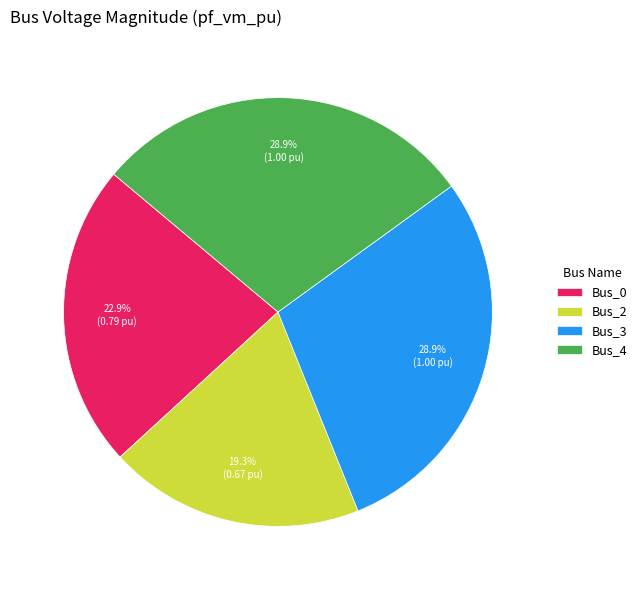

Is there a majority slice in this chart?

No